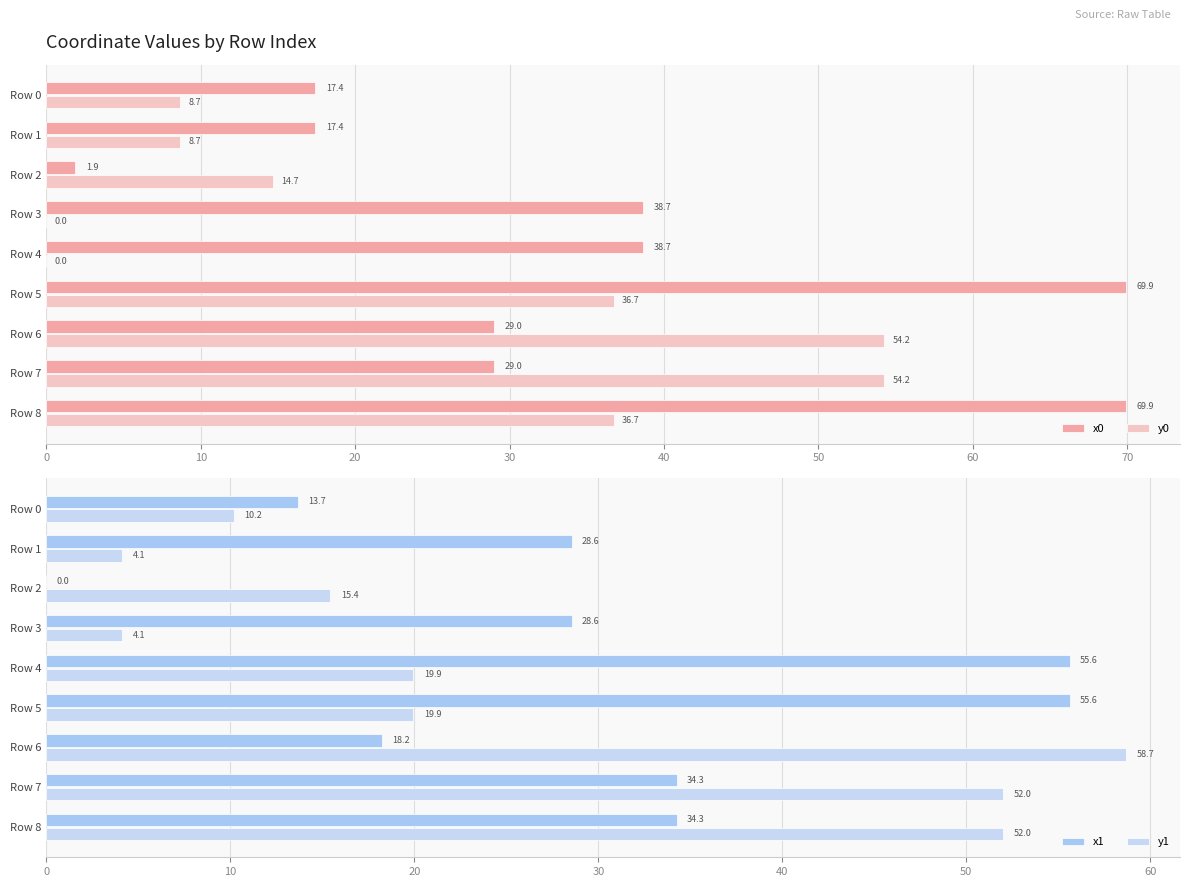

Reading left to right, transcribe all the data shown in this chart.

x0: 17.4	17.4	1.9	38.7	38.7	69.9	29.0	29.0	69.9
y0: 8.7	8.7	14.7	0.0	0.0	36.7	54.2	54.2	36.7
x1: 13.7	28.6	0.0	28.6	55.6	55.6	18.2	34.3	34.3
y1: 10.2	4.1	15.4	4.1	19.9	19.9	58.7	52.0	52.0